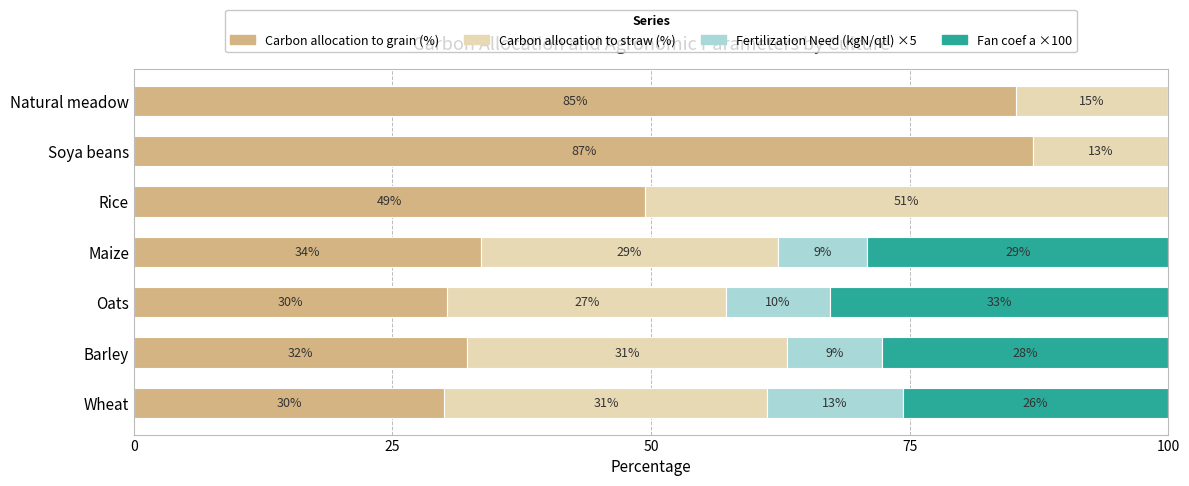

What is the total value across all series at Barley?

100.0